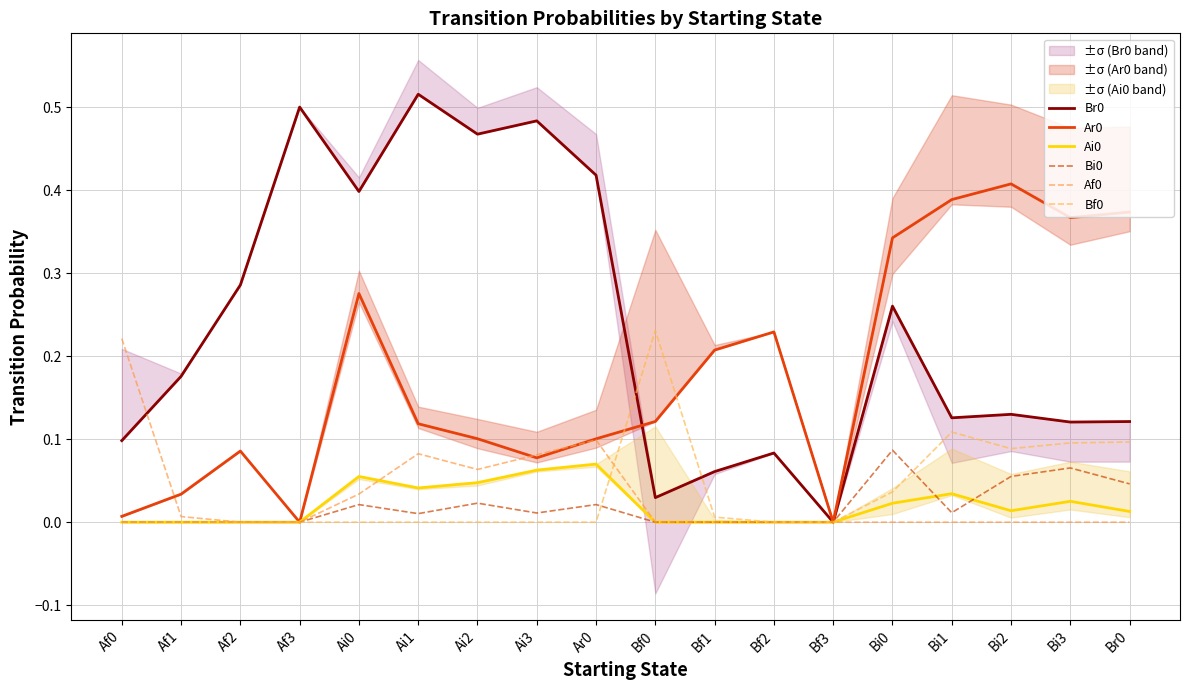

What is the difference between the maximum and minimum values in the Ar0 series?

0.4